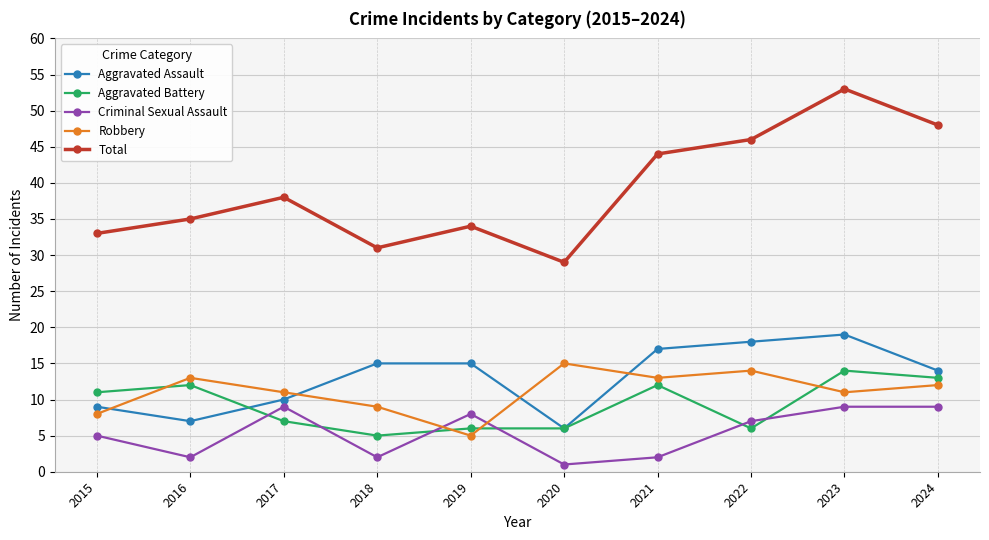

List the series in order of their peak value, lowest first.

Criminal Sexual Assault, Aggravated Battery, Robbery, Aggravated Assault, Total